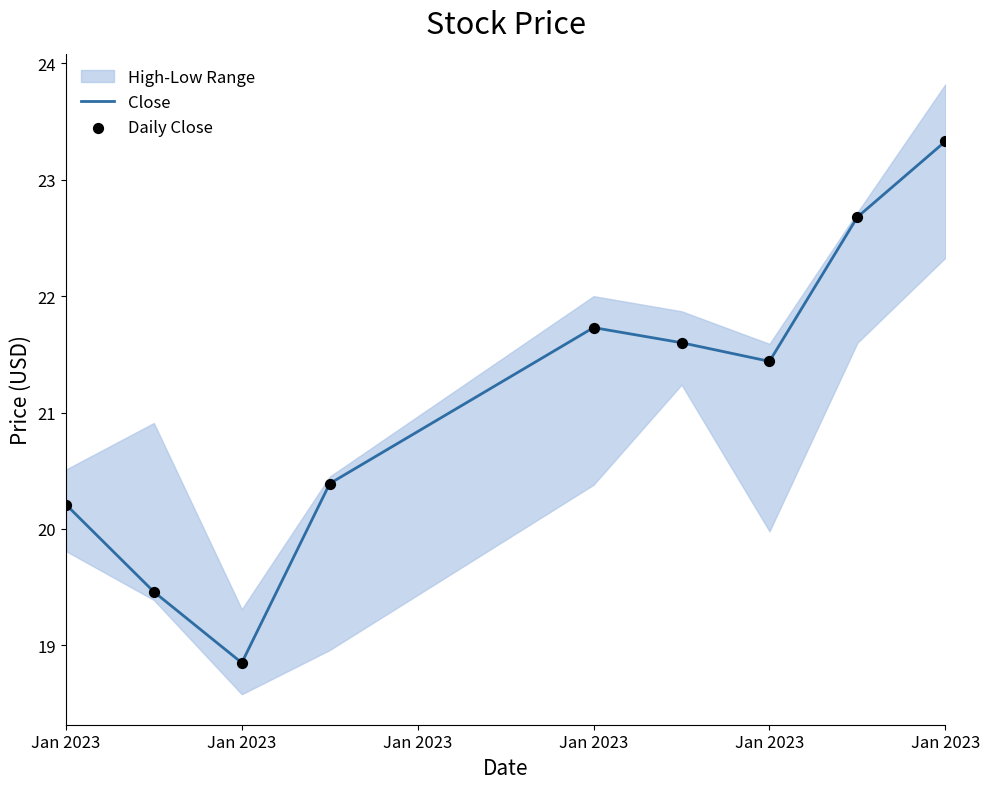

Is the value of Daily Close at 6 greater than the value of Close at Jan 2023?

Yes